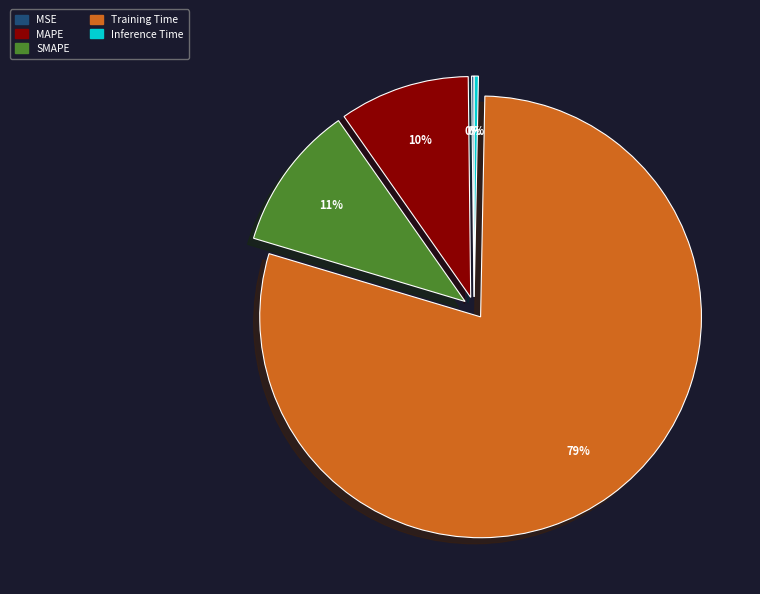

To the nearest percent, what percentage of the pie is MAPE?

10%